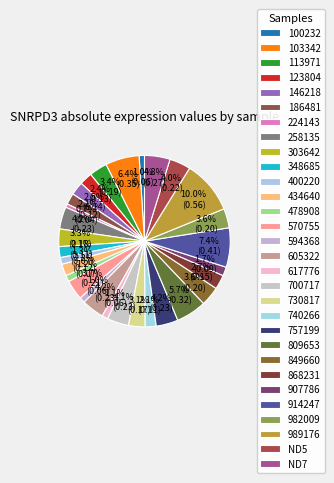

To the nearest percent, what is the combined percentage of 224143 and 605322?

5%